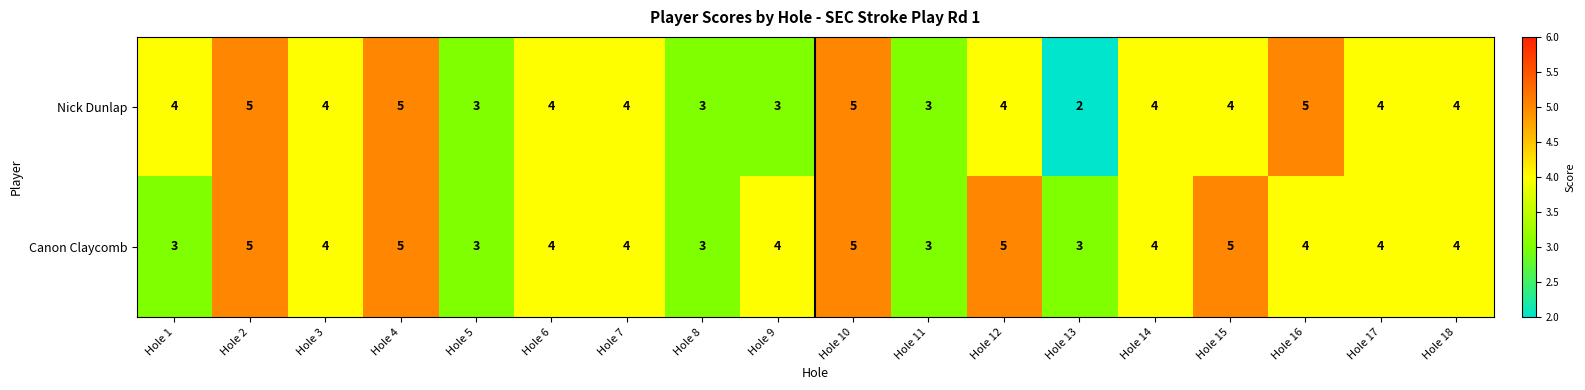

What value does the Nick Dunlap series have at Hole 14?

4